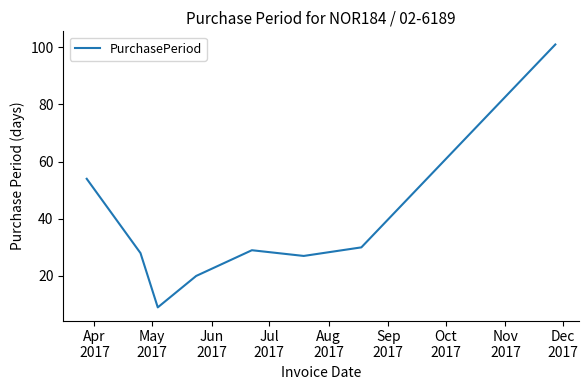

What is the difference between the maximum and minimum values?

92